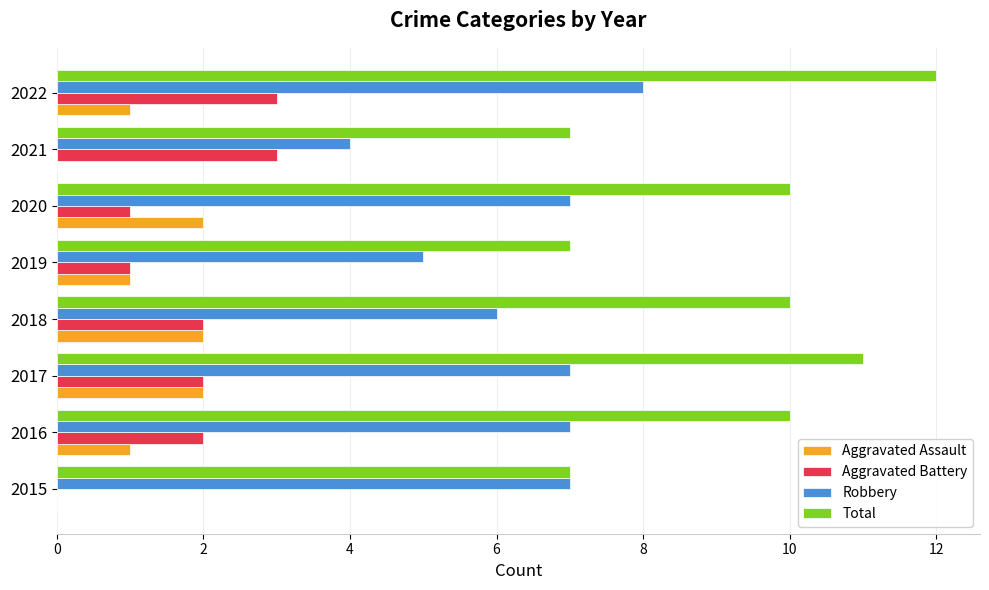

What is the total value across all series at 2017?

22